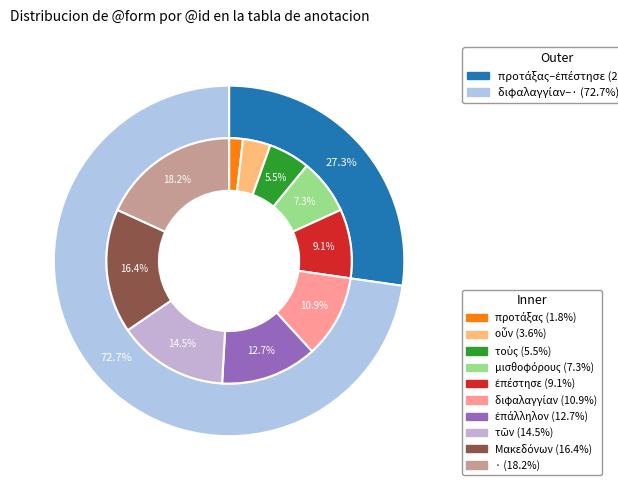

Do Μακεδόνων and μισθοφόρους together represent more than half of the pie?

No